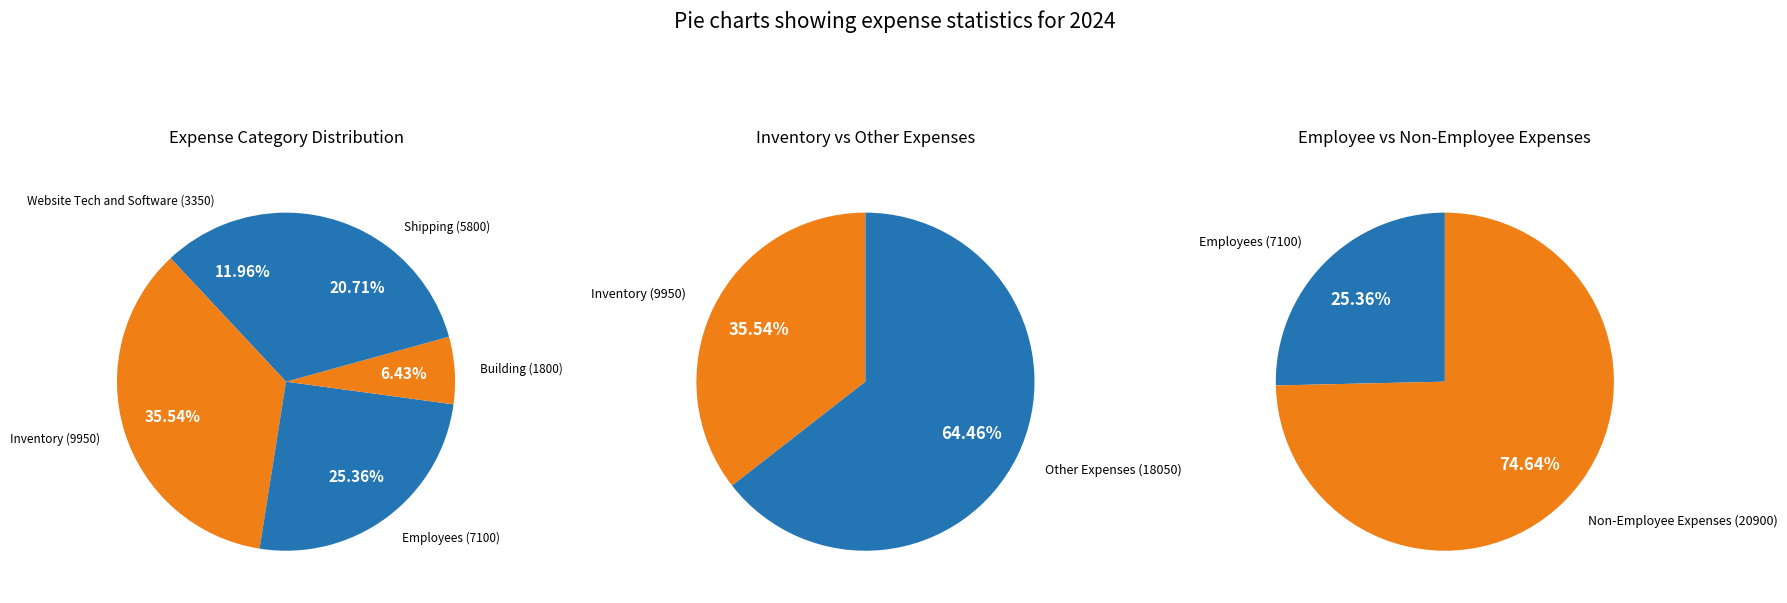

The Shipping slice represents 18% of the pie. True or false?

False